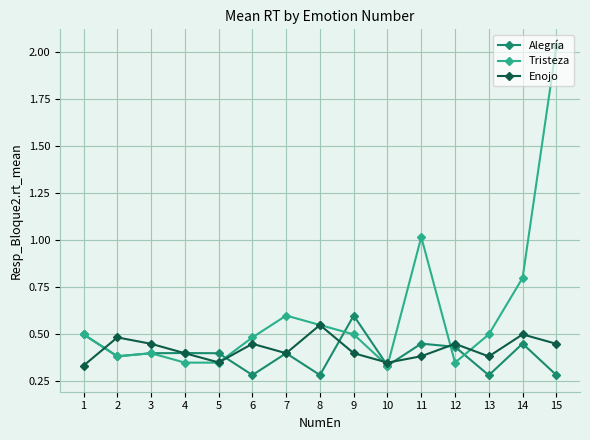

What is the total value across all series at 14?

1.8